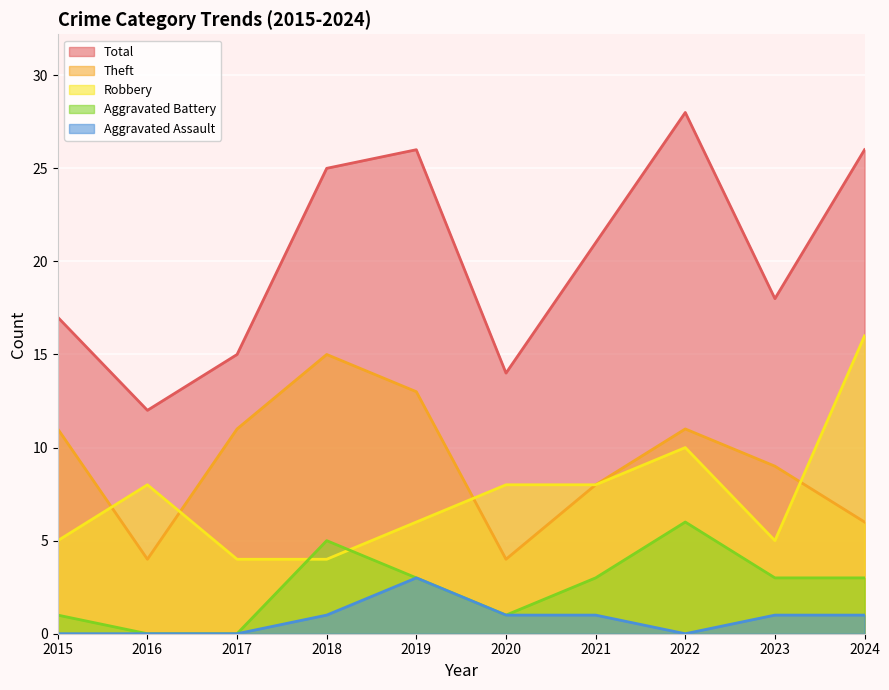

What is the spread (max minus min) of values at 2016?

12